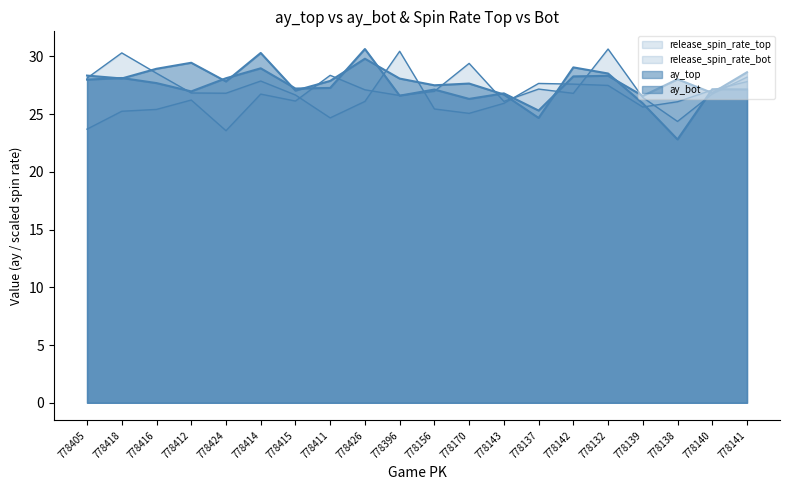

What is the difference between the second highest and minimum values in the release_spin_rate_top series?

5.8